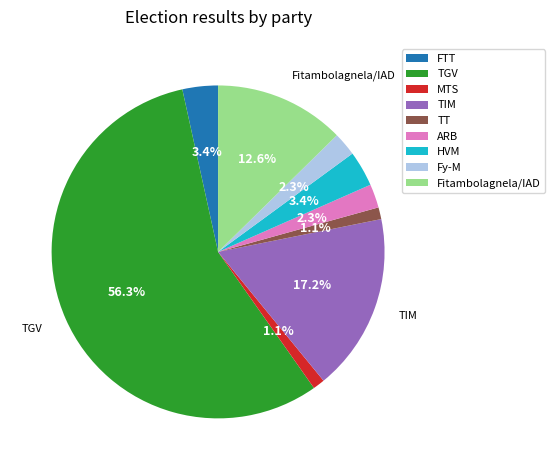

Combined, what portion of the pie is TT and ARB?

3.4%